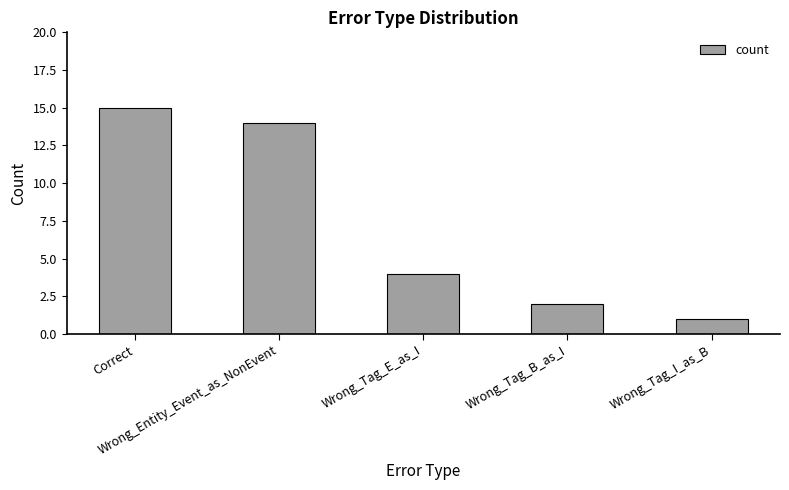

What is the ratio of the value at Wrong_Tag_E_as_I to the value at Wrong_Tag_B_as_I?

2.0